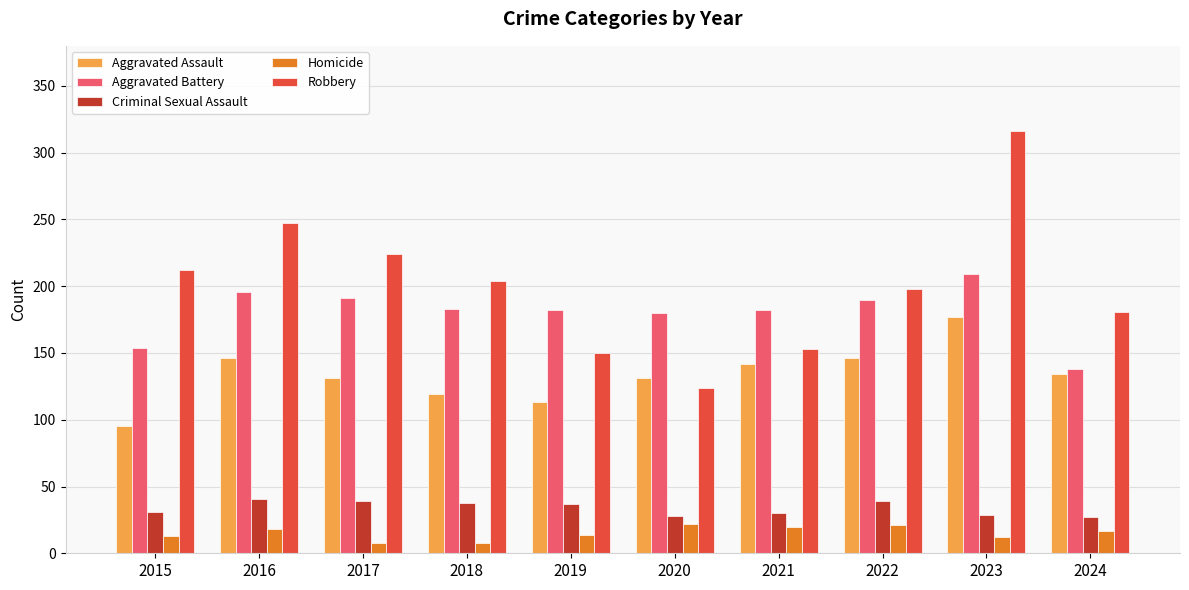

The Aggravated Assault series shows 131 at 2020. True or false?

True